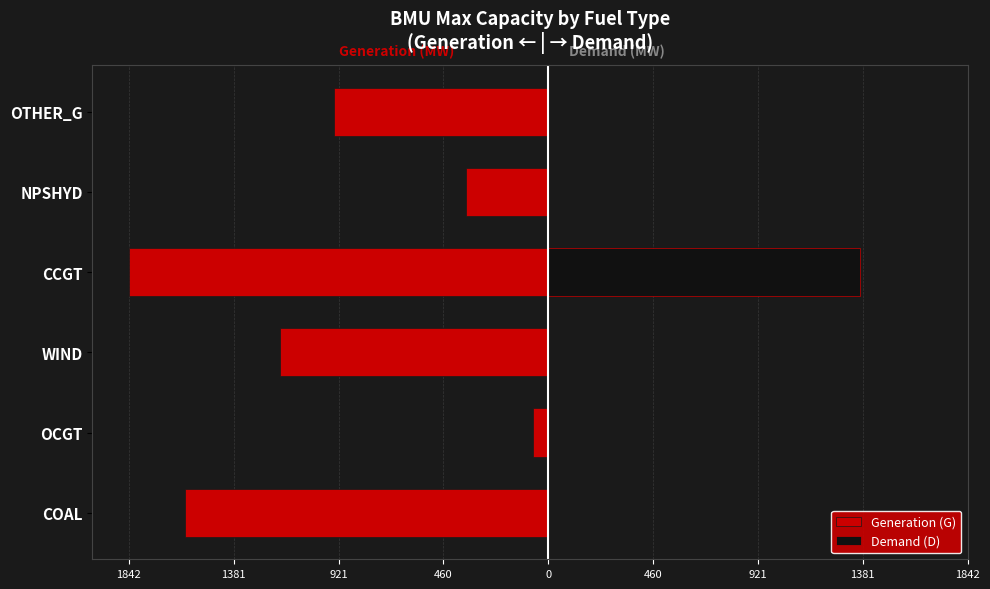

What is the sum of all Demand (D) values?

1371